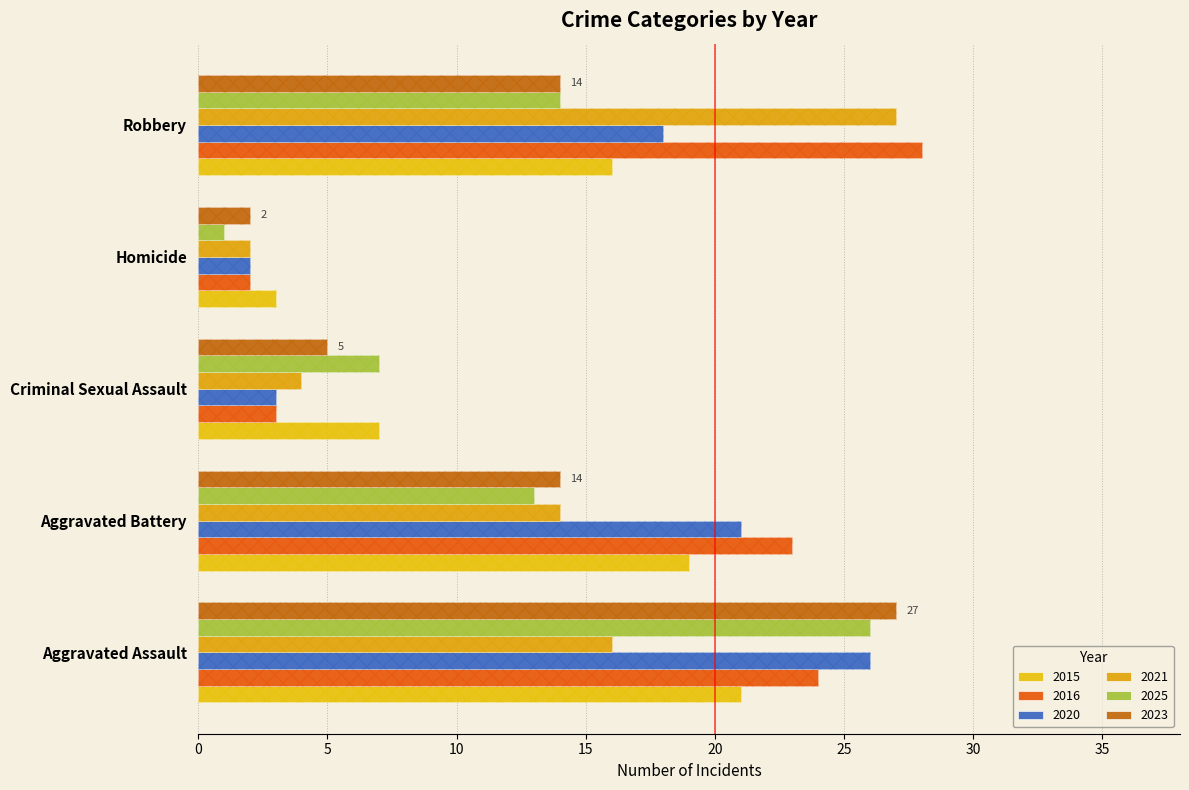

True or false: 2023 has a value of 19 at Robbery.

False